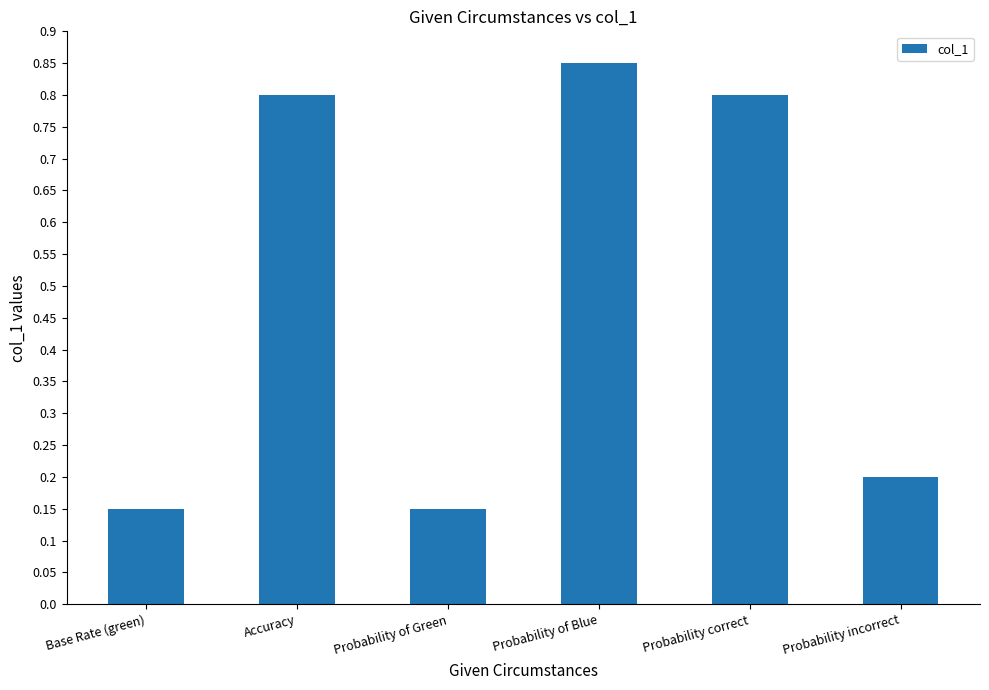

What is the label of the 4th bar from the right?

Probability of Green